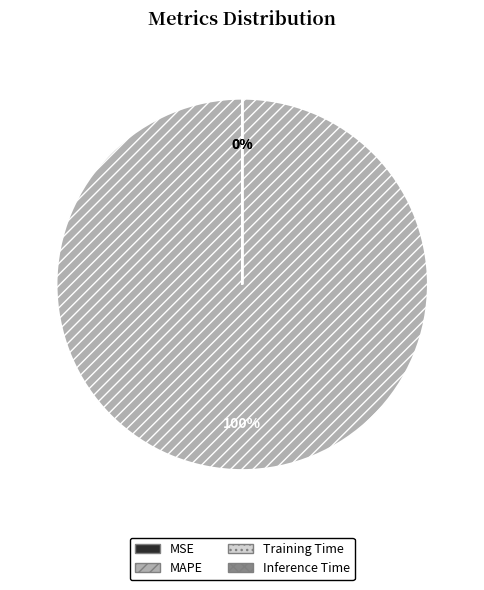

Do Inference Time and Training Time together represent more than half of the pie?

No